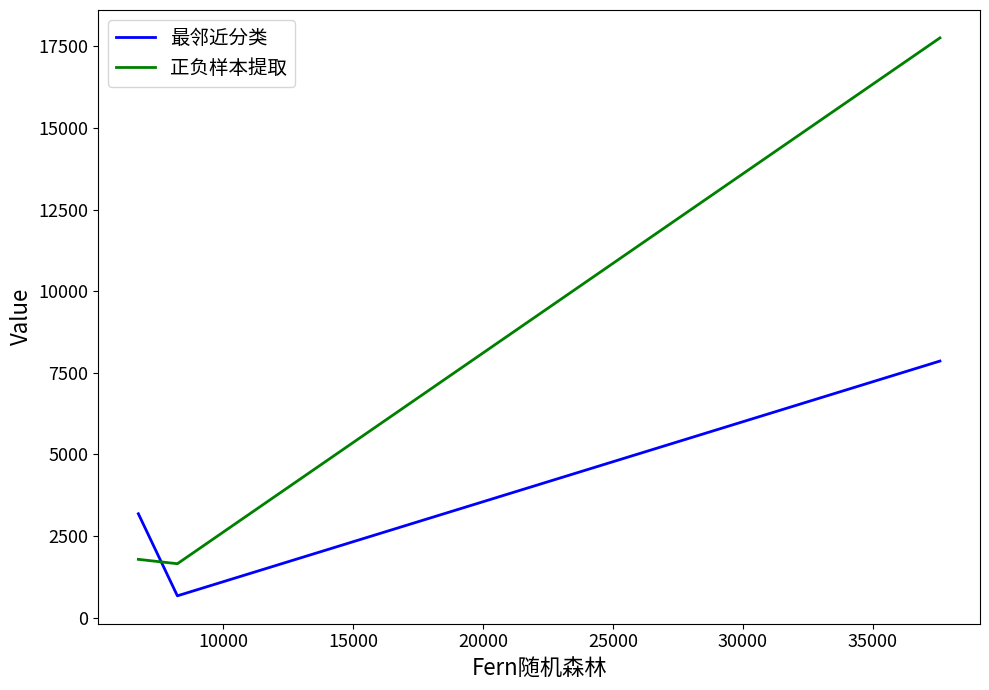

What is the sum of all 最邻近分类 values?

11715.9